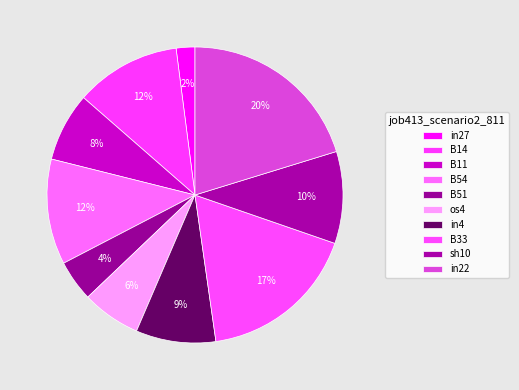

Count the number of slices in the pie.

10